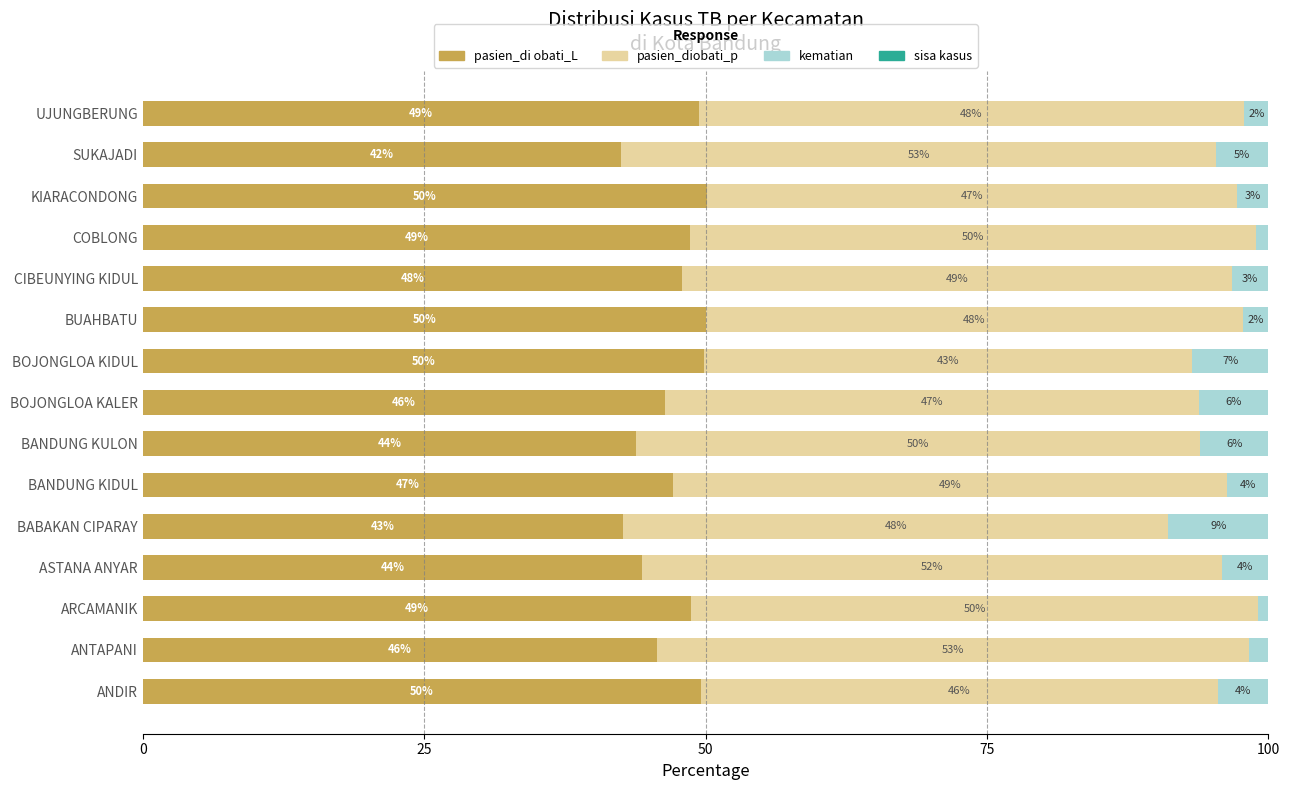

What is the total value across all series at BANDUNG KIDUL?

100.0